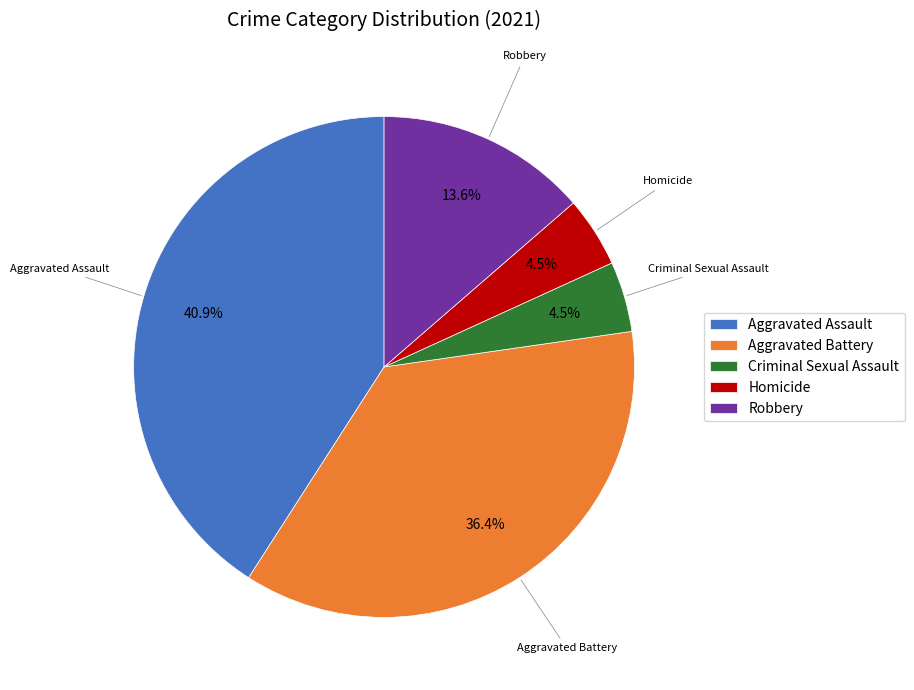

What is the ratio of the value at Criminal Sexual Assault to the value at Aggravated Battery?

0.1